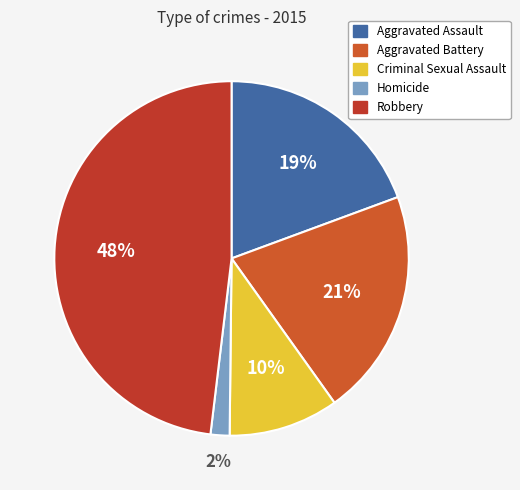

To the nearest percent, what is the difference between the largest and smallest slice percentages?

46%